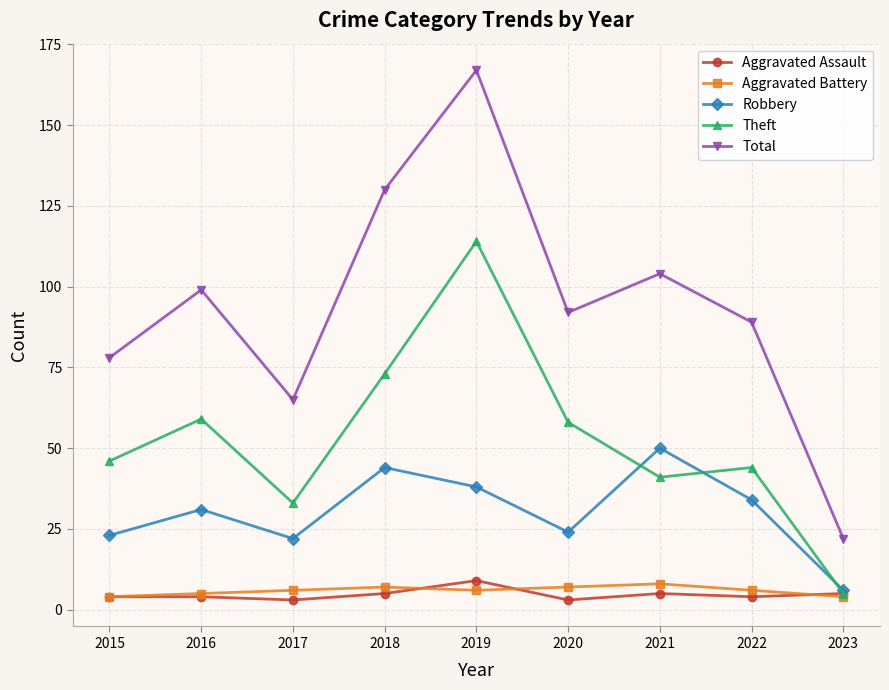

At which label does Aggravated Assault reach its peak?

2019